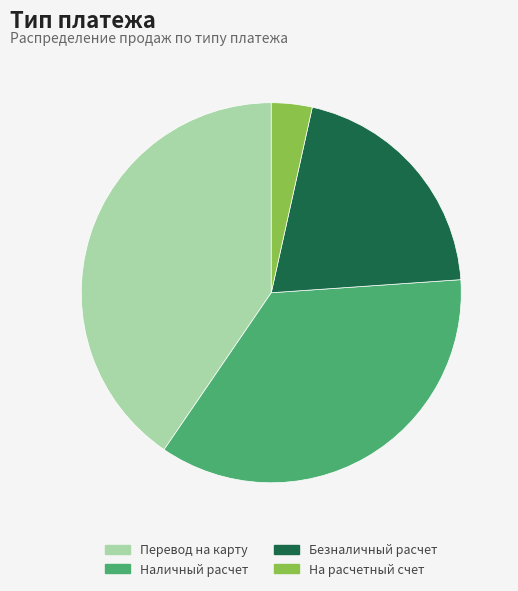

Approximately how many times larger is the value at Наличный расчет compared to На расчетный счет?

10.3